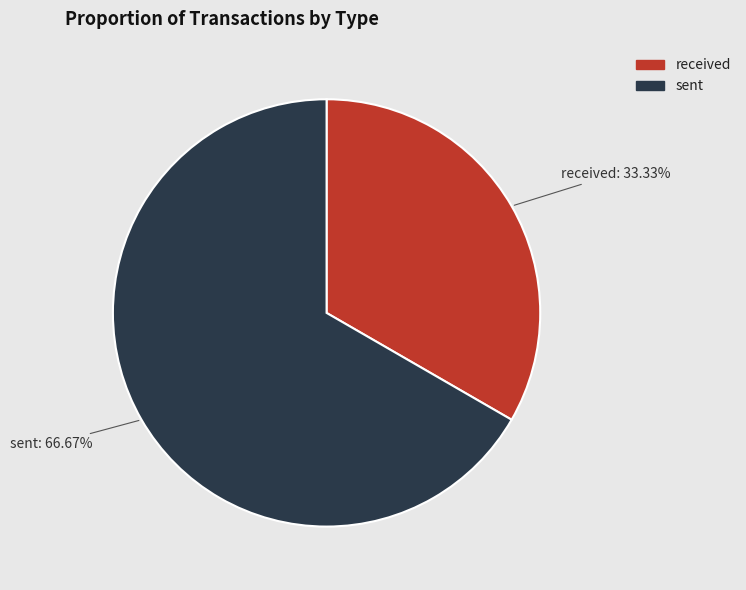

Is received the majority of the pie?

No